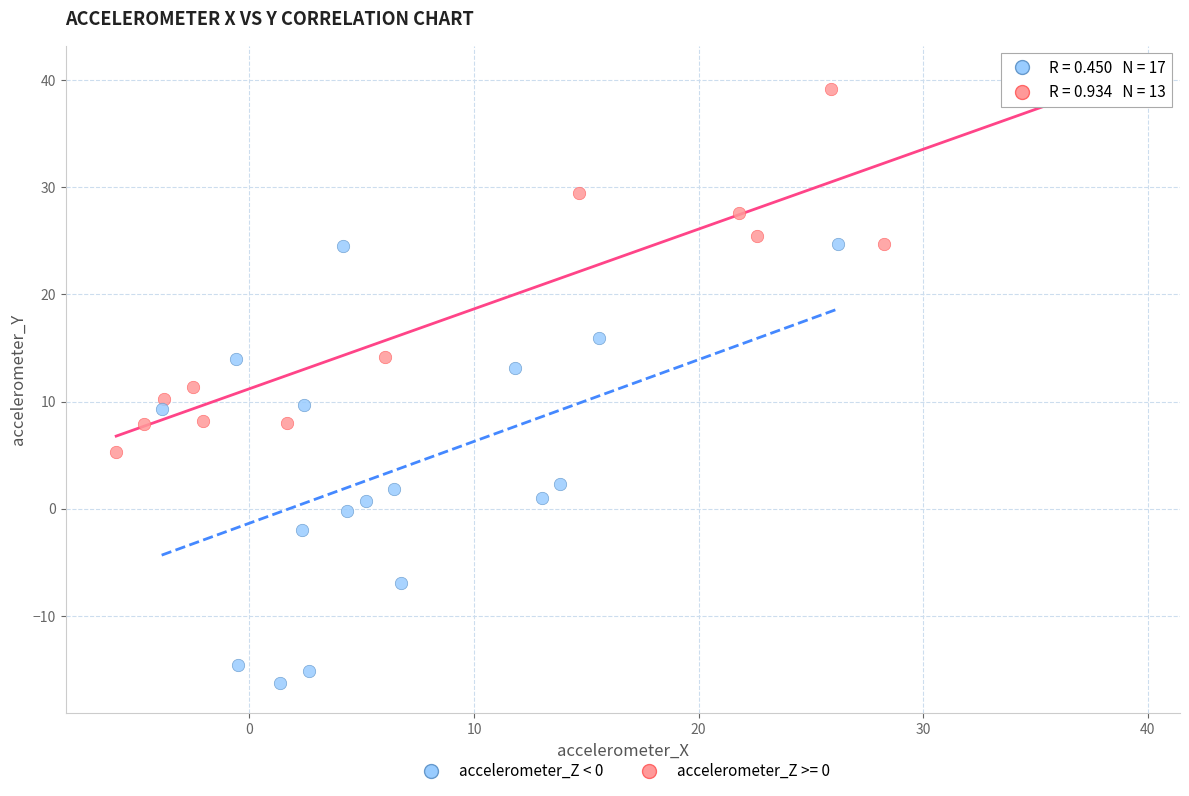

Which series reaches the maximum Y coordinate?

accelerometer_Z >= 0